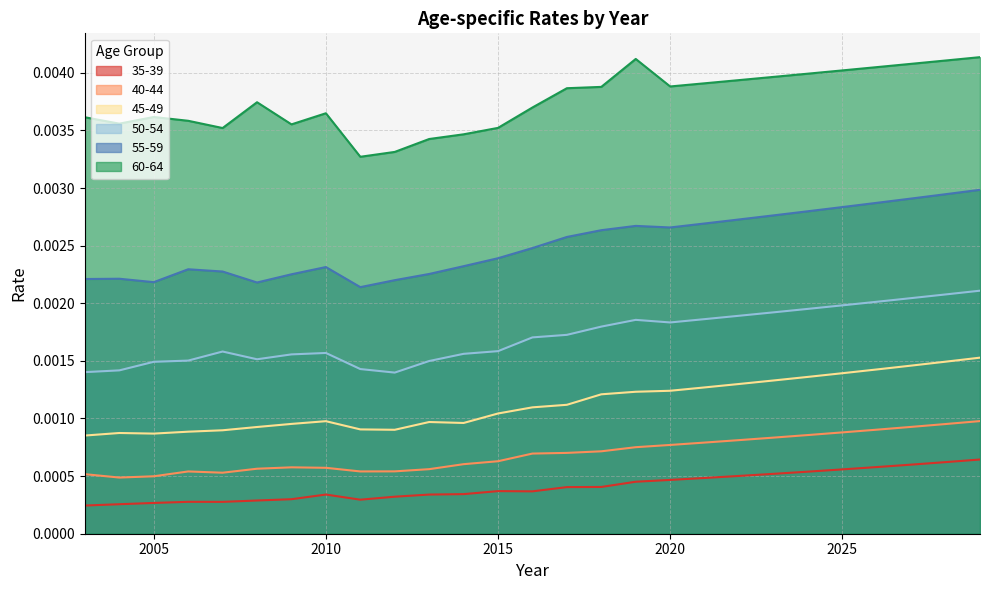

True or false: 35-39 and 45-49 cross at least once.

False